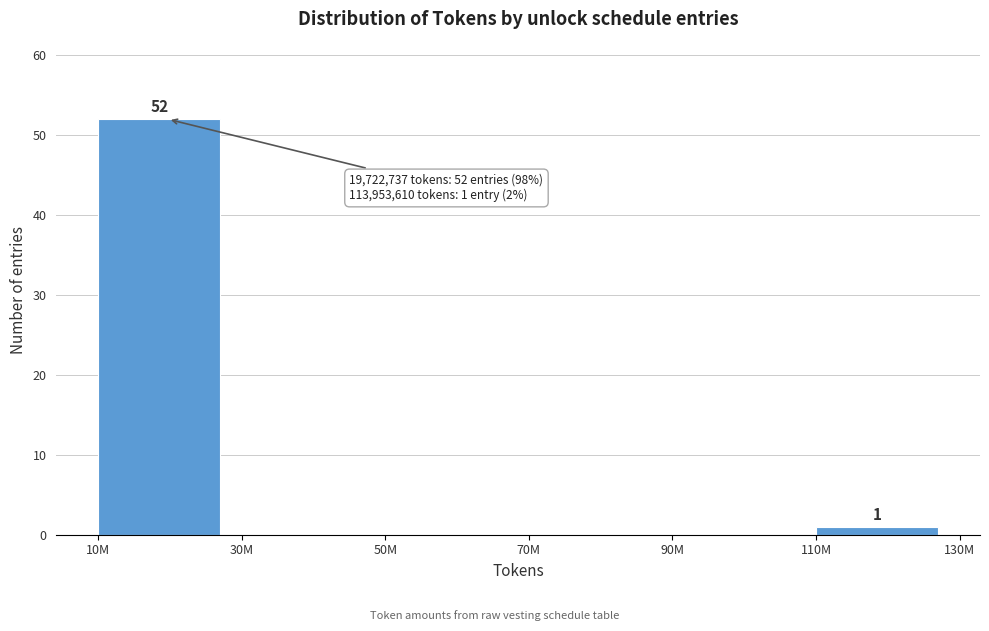

Reading left to right, list all the values displayed in this chart.

10M=52	30M=0	50M=0	70M=0	90M=0	110M=1